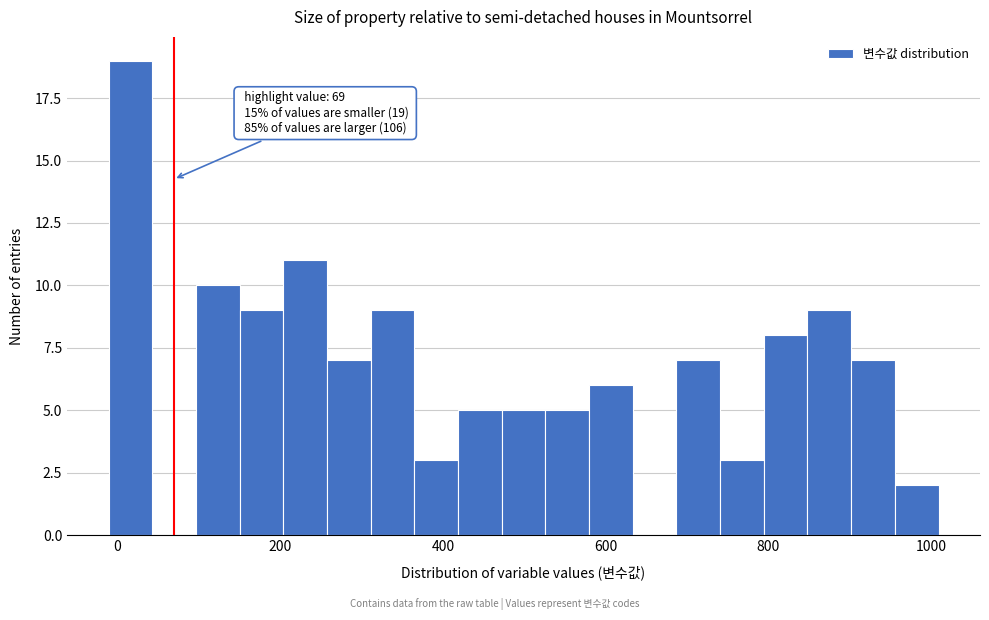

Around what value on the x-axis is the tallest bar? Give the approximate position of its centre, as read against the axis.

20